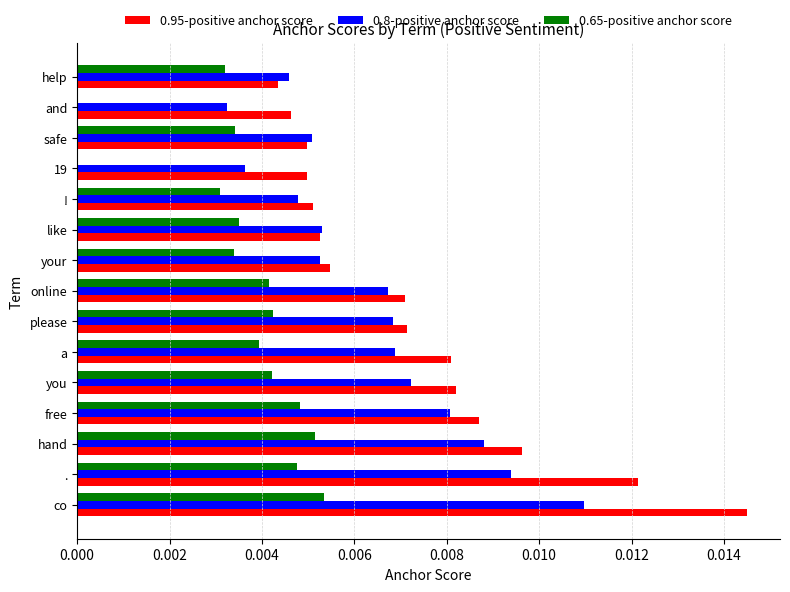

Which category has the highest value across all series?

co